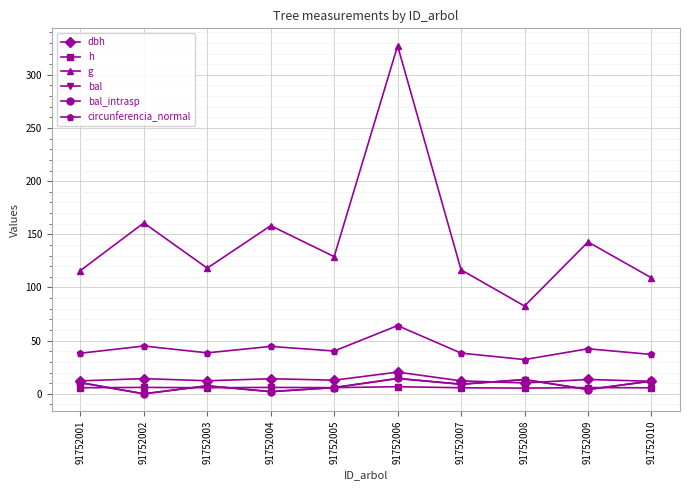

The value of circunferencia_normal at 91752007 is 38.3. True or false?

True